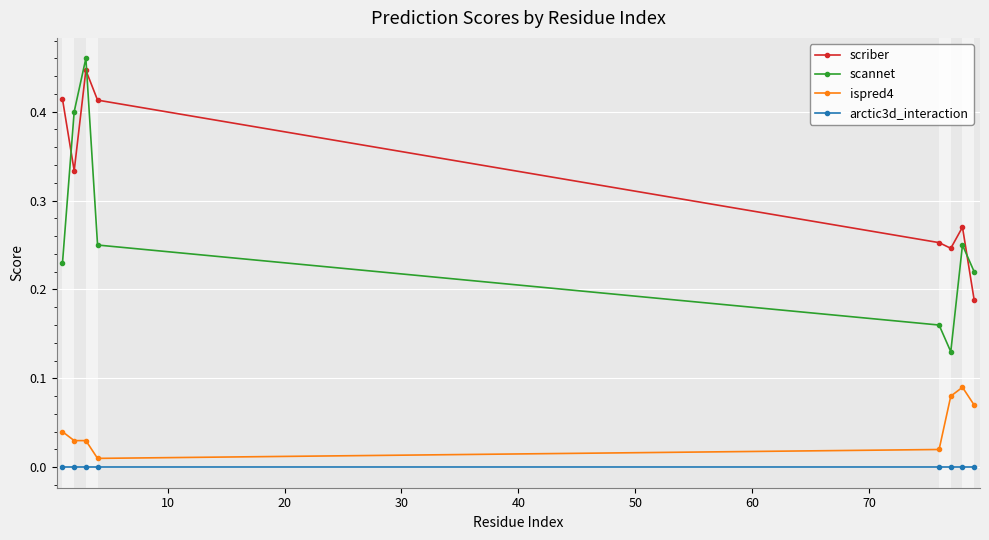

Which series has the widest spread of values?

scannet